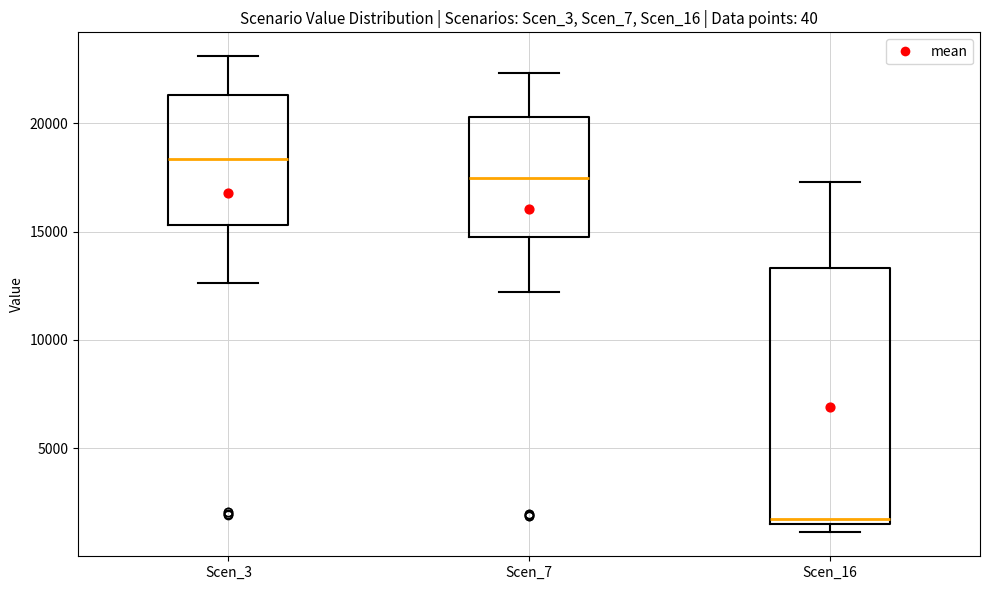

Reading left to right, transcribe this box plot: for each box, give where its median line is, the range the box spans, and where its two whiskers end, as read against the y-axis. The values are not printed on the chart, so give them approximately, as read against the axis.

Scen_3: median 18500, box 15500 to 21500, whiskers 12500 to 23000
Scen_7: median 17500, box 15000 to 20500, whiskers 12000 to 22500
Scen_16: median 1500 (just above the box's lower edge), box 1500 to 13500, whiskers 1000 to 17500